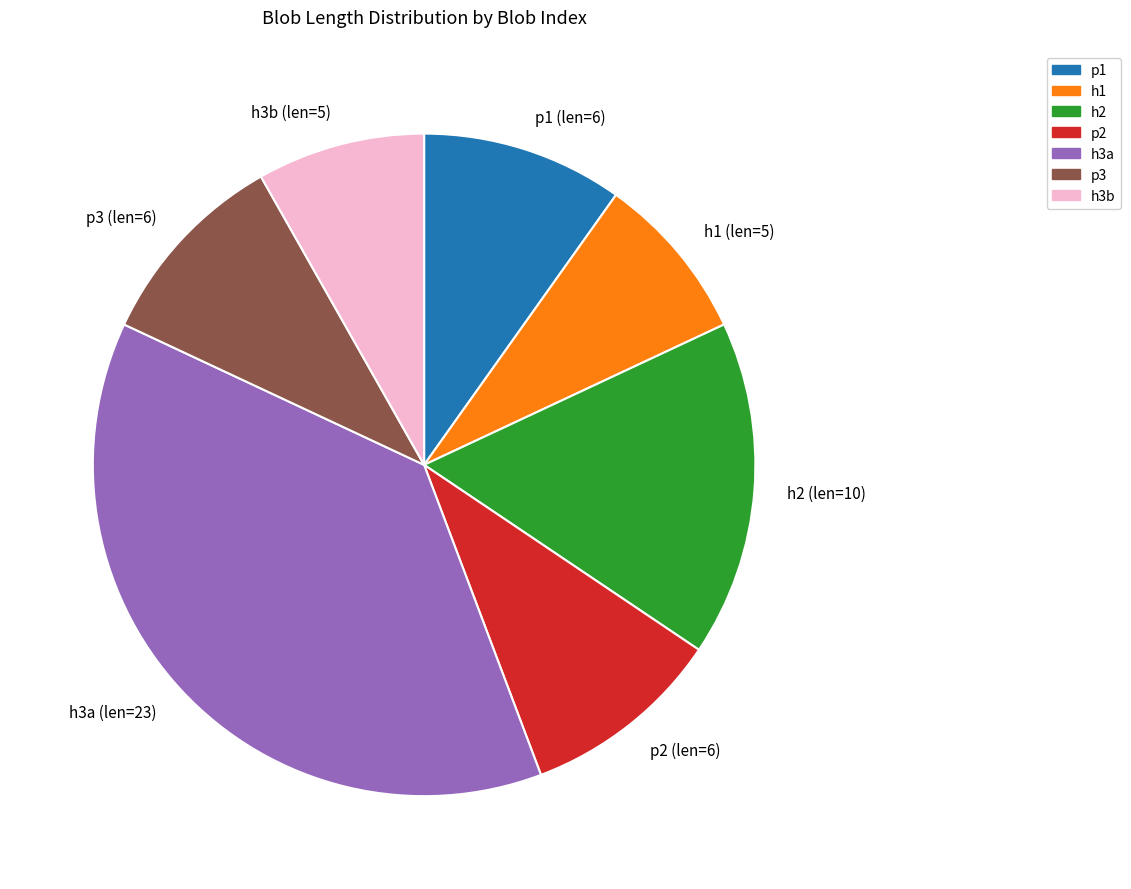

Between h3a (len=23) and p3 (len=6), which is larger?

h3a (len=23)